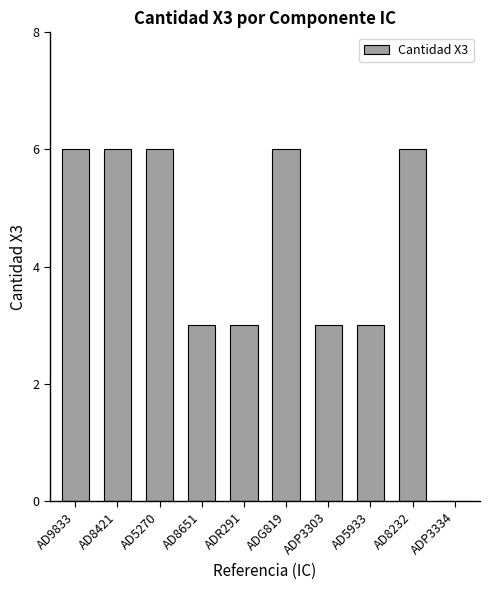

Reading left to right, extract all data points from this chart.

AD9833=6	AD8421=6	AD5270=6	AD8651=3	ADR291=3	ADG819=6	ADP3303=3	AD5933=3	AD8232=6	ADP3334=0